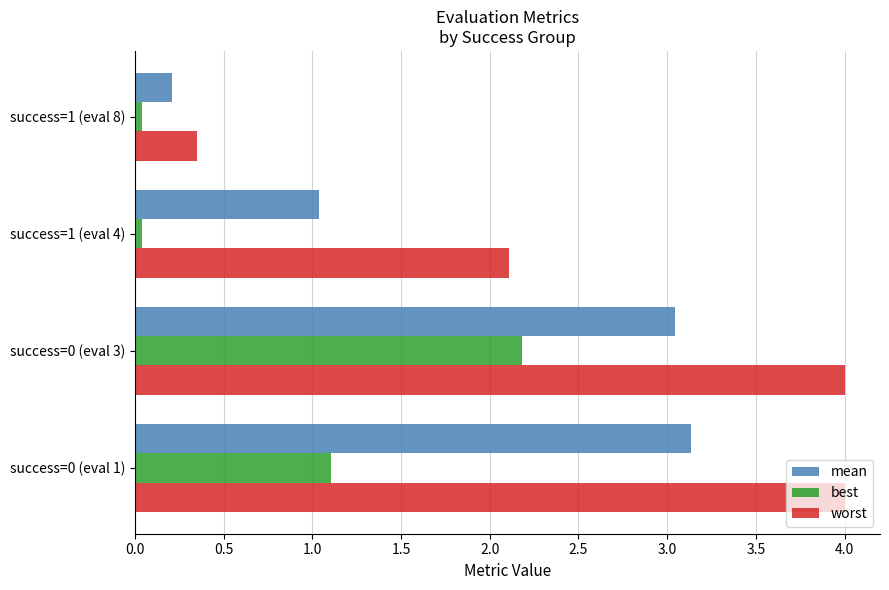

What are all the series names shown in the legend?

mean, best, worst